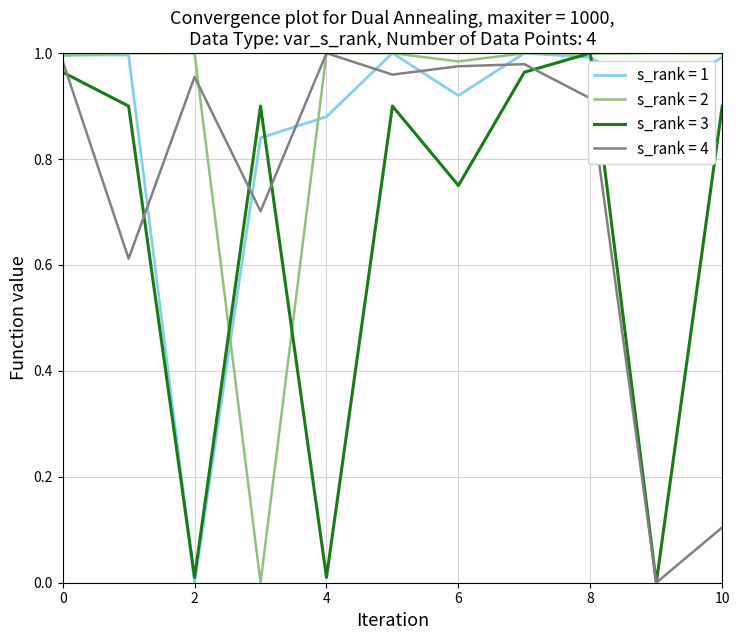

Which series has the largest total across all categories?

s_rank = 2